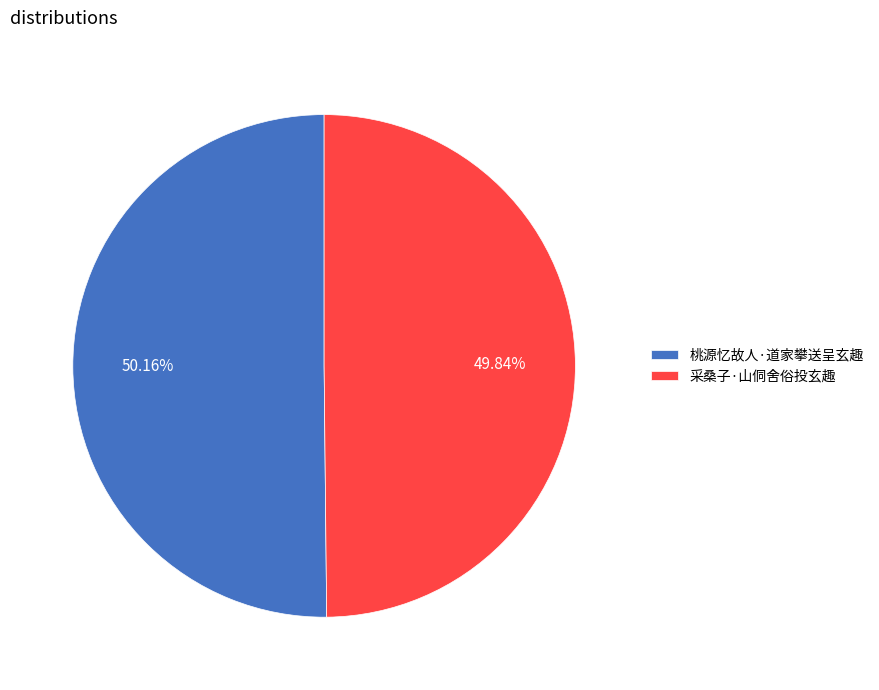

Do 采桑子·山侗舍俗投玄趣 and 桃源忆故人·道家攀送呈玄趣 together represent more than half of the pie?

Yes